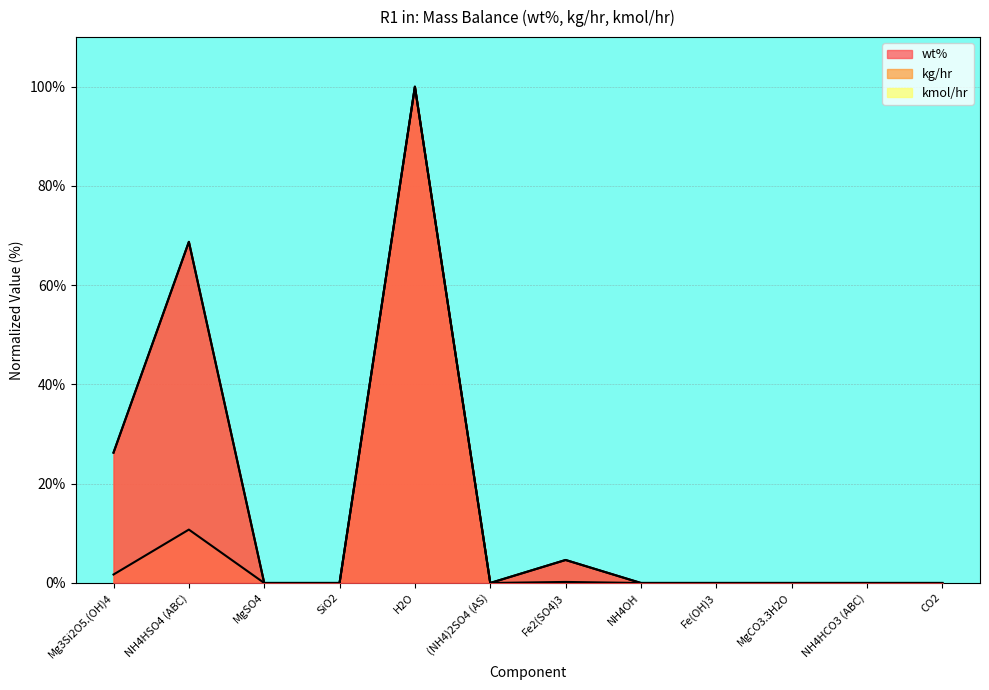

What is the difference between the wt% values at MgSO4 and NH4HSO4 (ABC)?

68.7